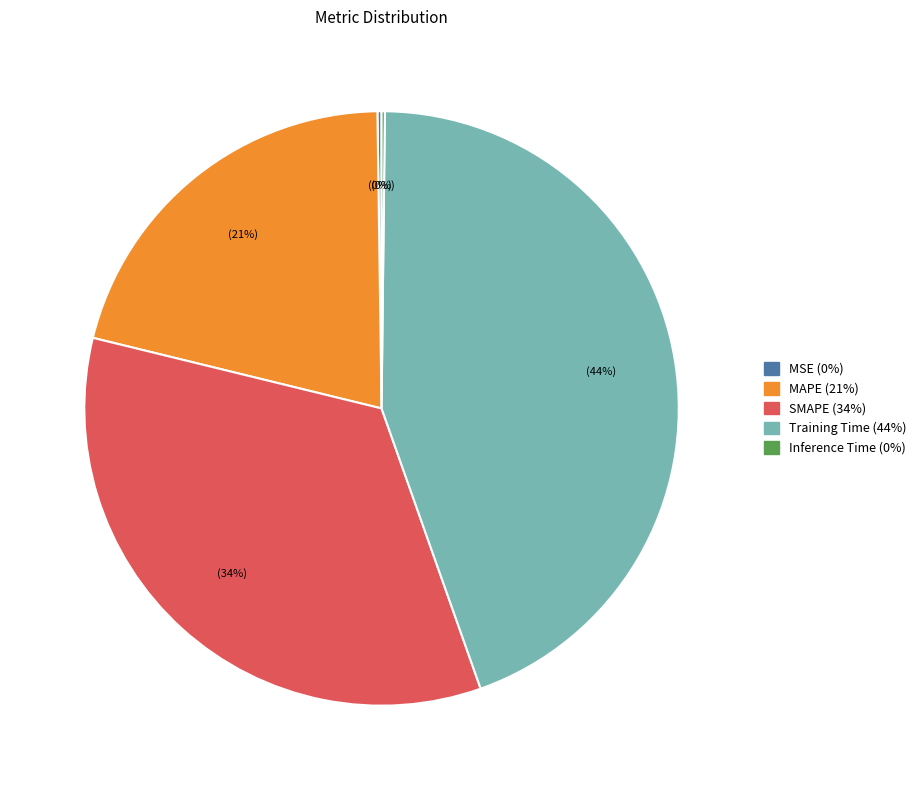

Which has a higher value, Training Time or MAPE?

Training Time